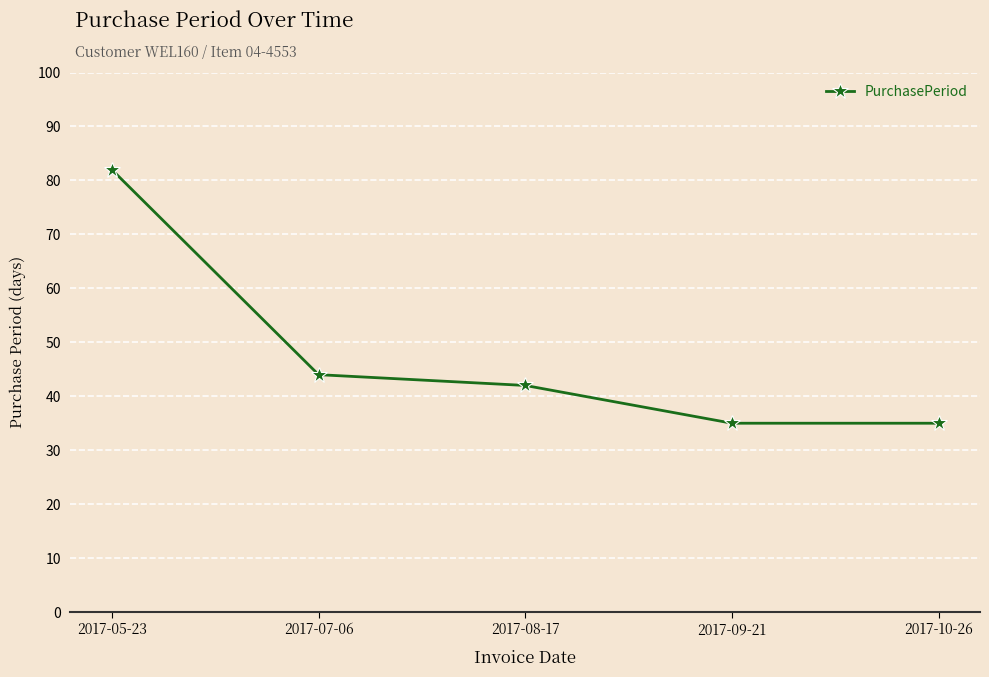

True or false: the data shows 11 at 2017-10-26.

False